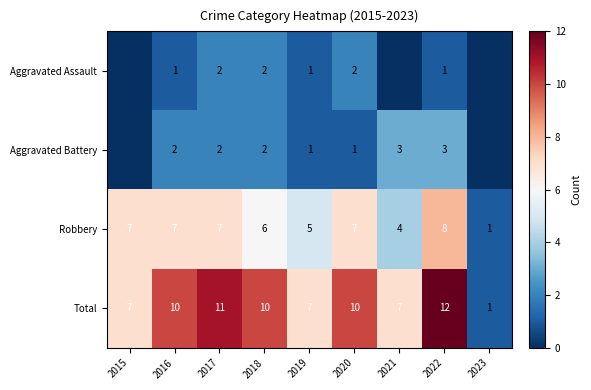

Rank the series at 2022 from highest to lowest value.

Total, Robbery, Aggravated Battery, Aggravated Assault